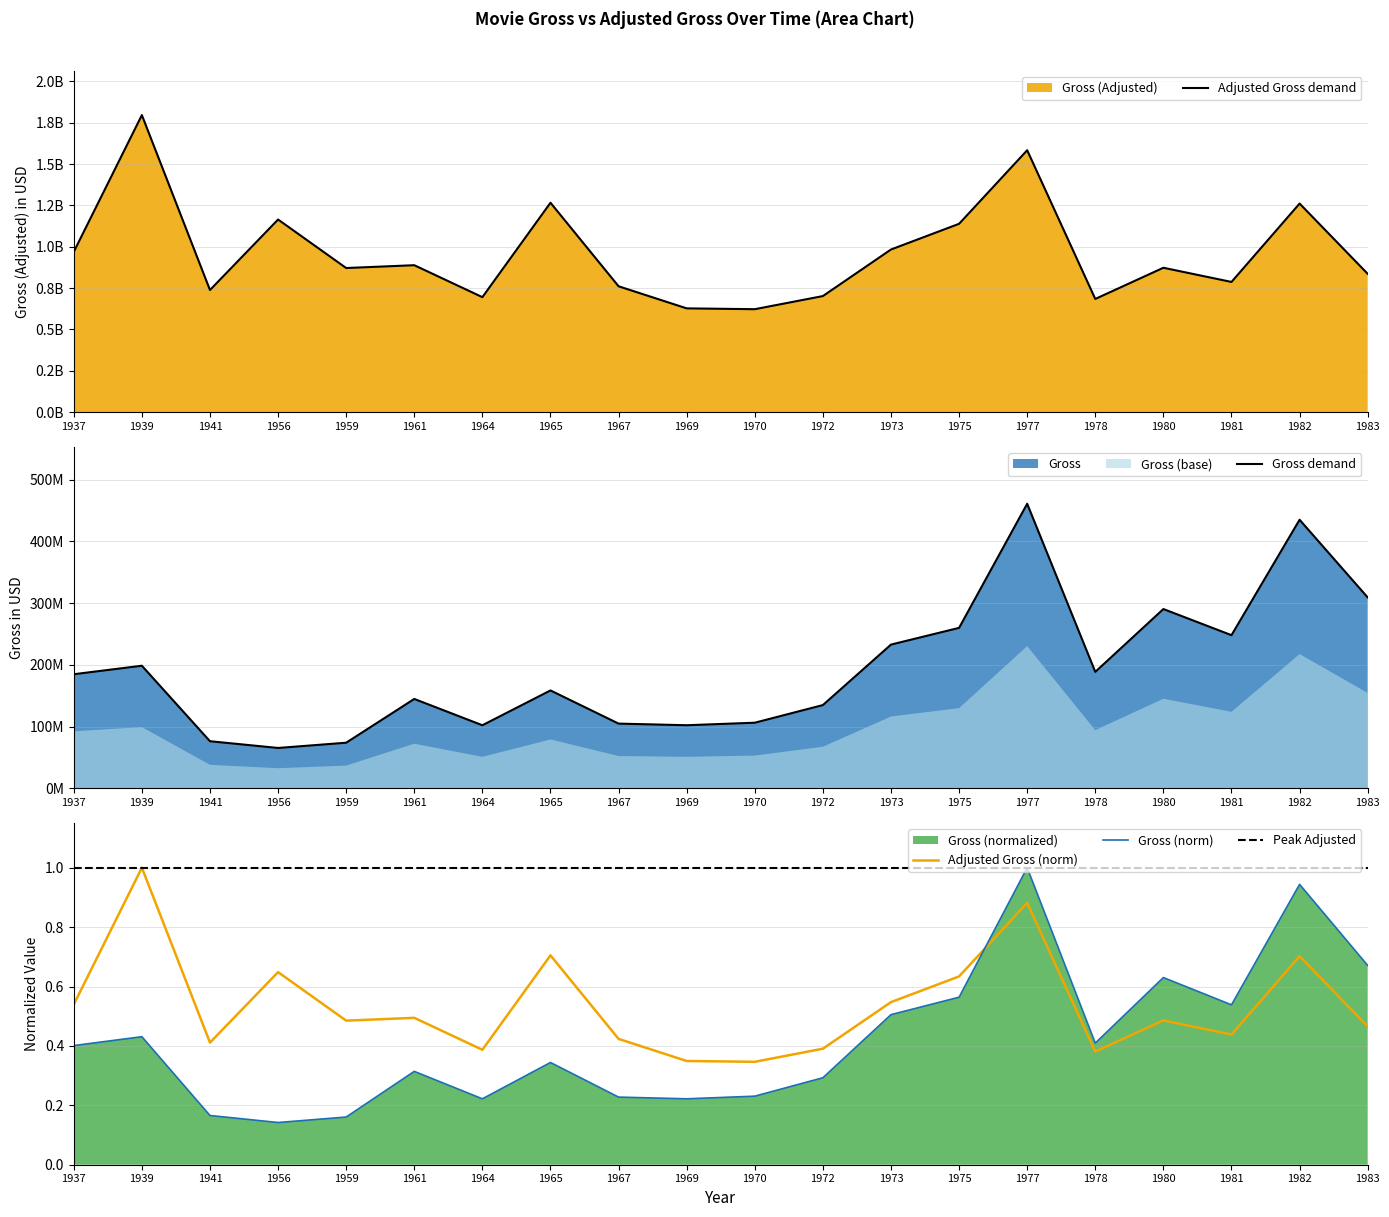

Which label corresponds to the largest value in the chart?

1939